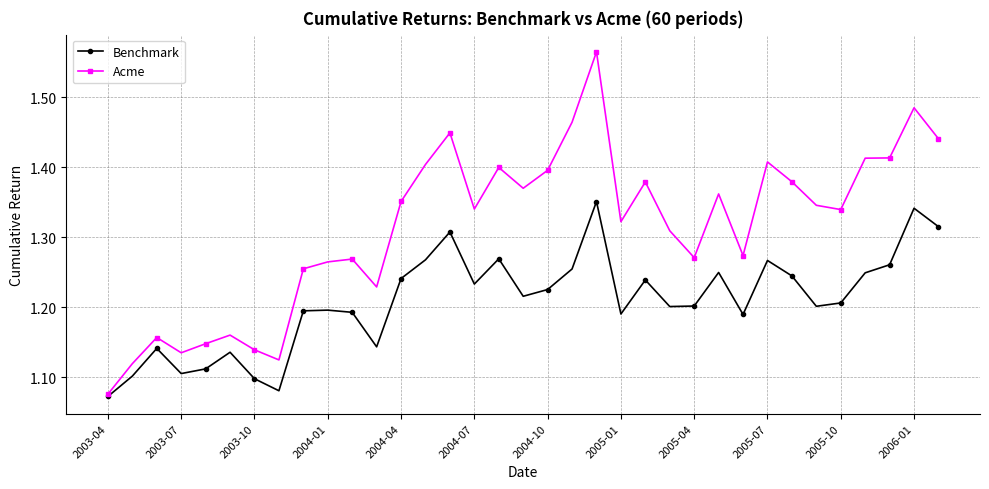

What is the difference between the second highest and second lowest values in the Acme series?

0.4